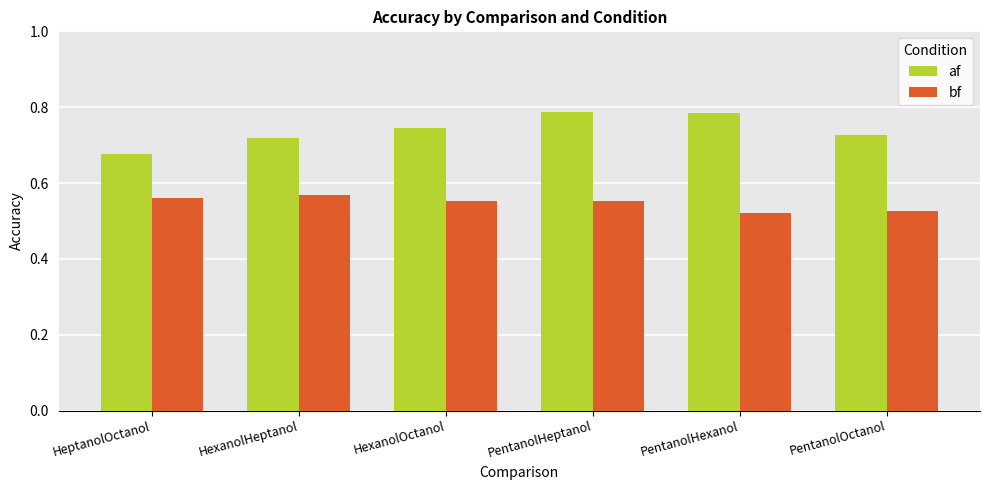

The af series shows 0.4 at PentanolHeptanol. True or false?

False